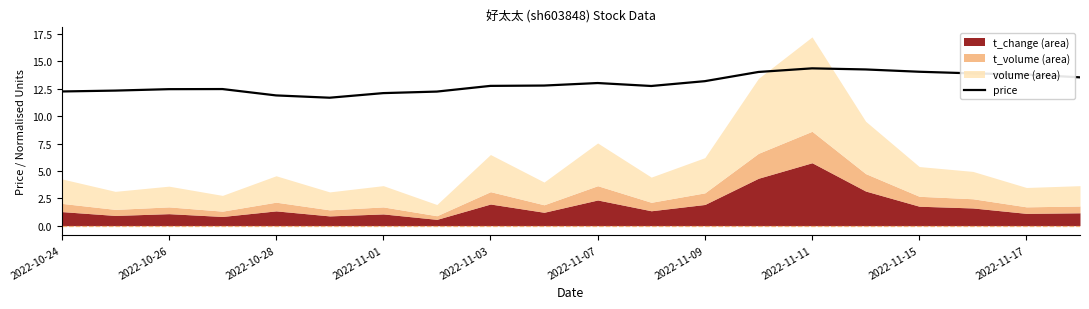

True or false: price has a value of 12.2 at 2022-10-24.

True